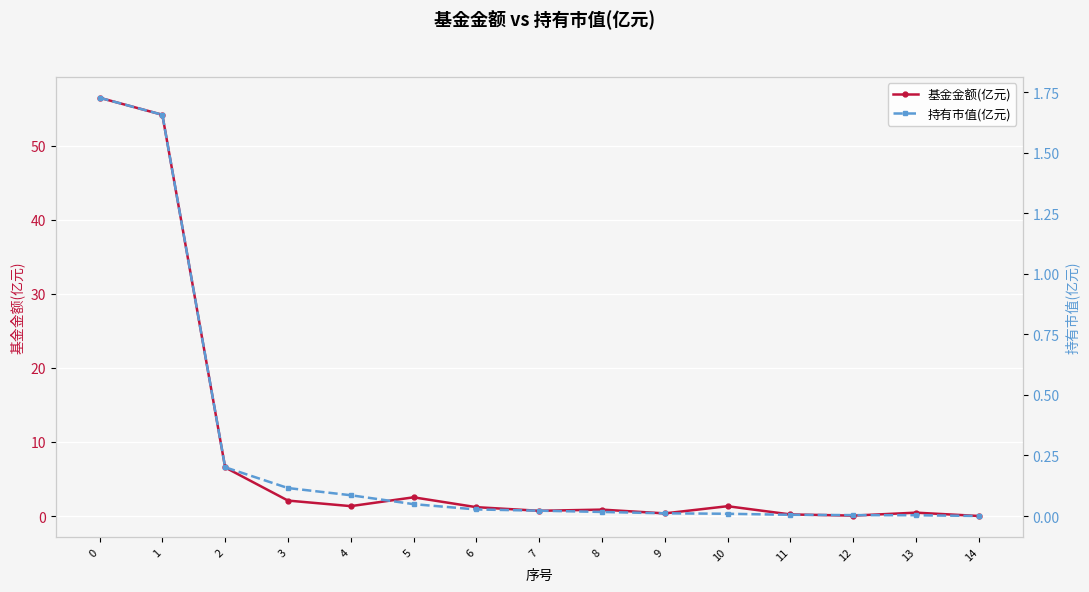

What are all the series names shown in the legend?

基金金额(亿元), 持有市值(亿元)